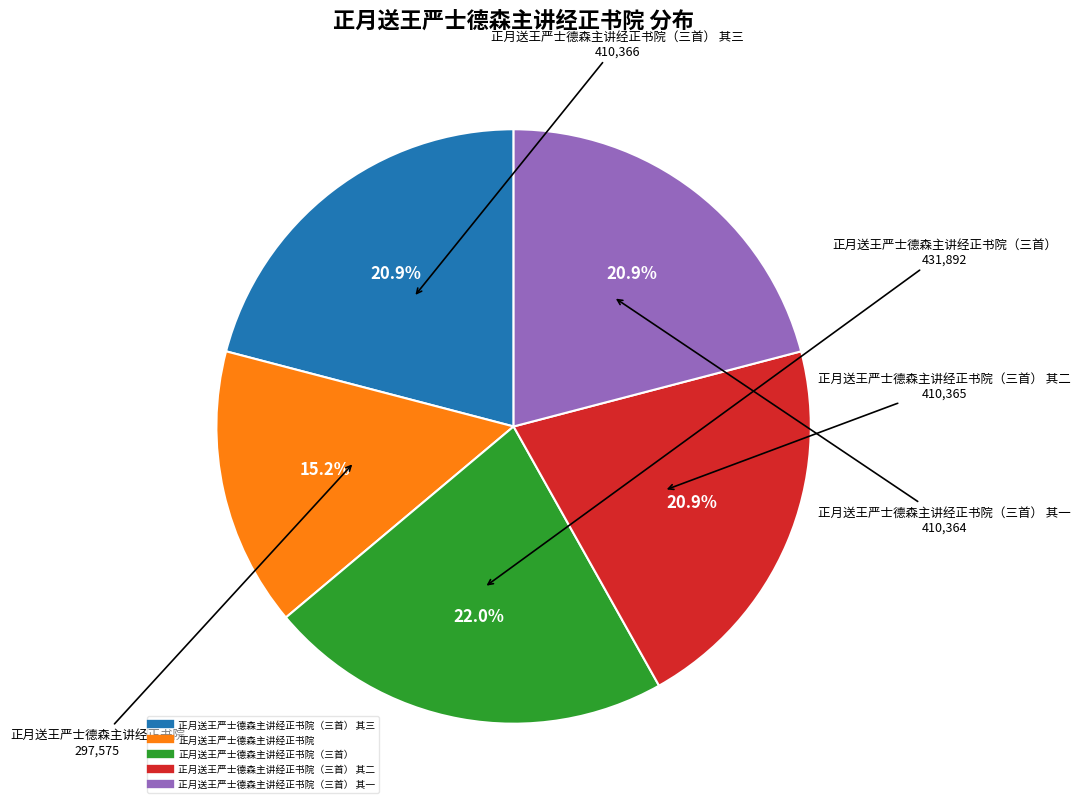

Is there a majority slice in this chart?

No